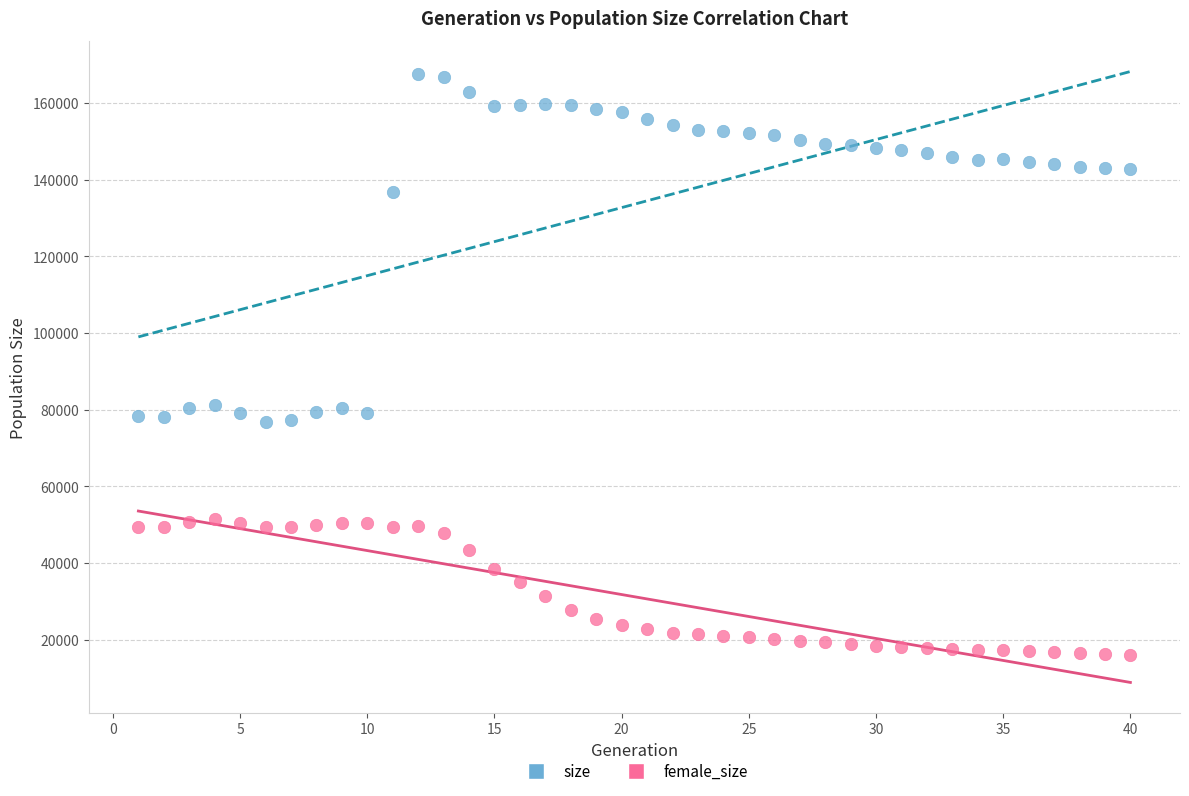

Which series reaches the maximum Y coordinate?

size